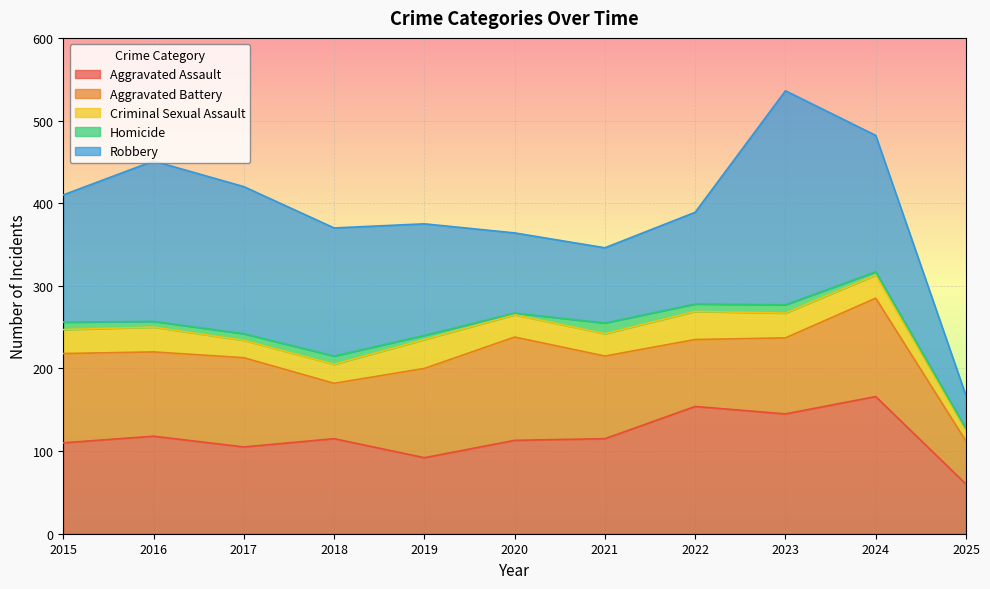

Is the value of Robbery at 2018 greater than the value of Aggravated Battery at 2025?

Yes